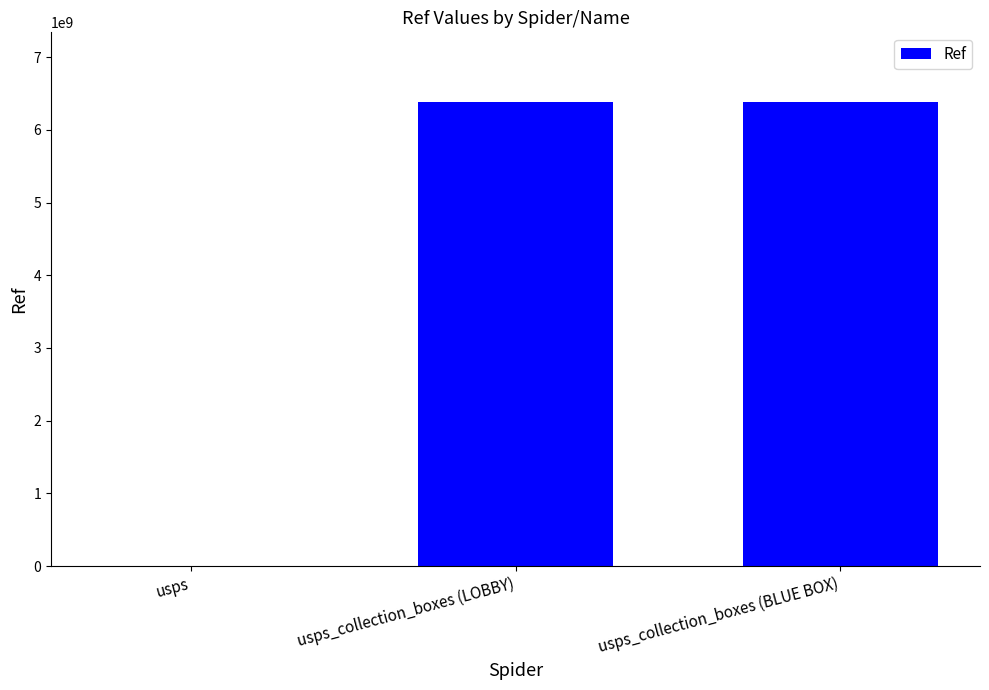

Between usps_collection_boxes (BLUE BOX) and usps, which is larger?

usps_collection_boxes (BLUE BOX)